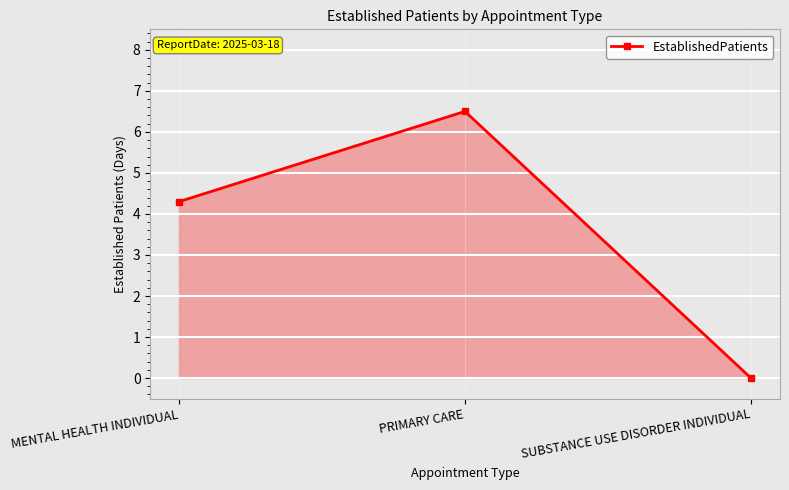

What is the maximum value shown in the chart?

6.5